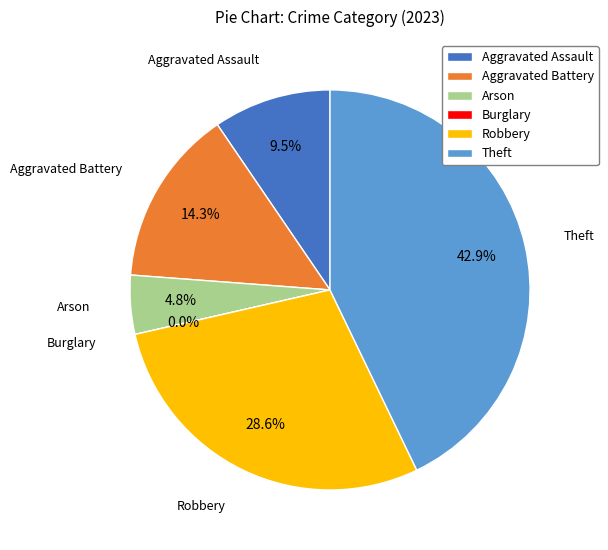

What is the largest slice in the pie chart?

Theft